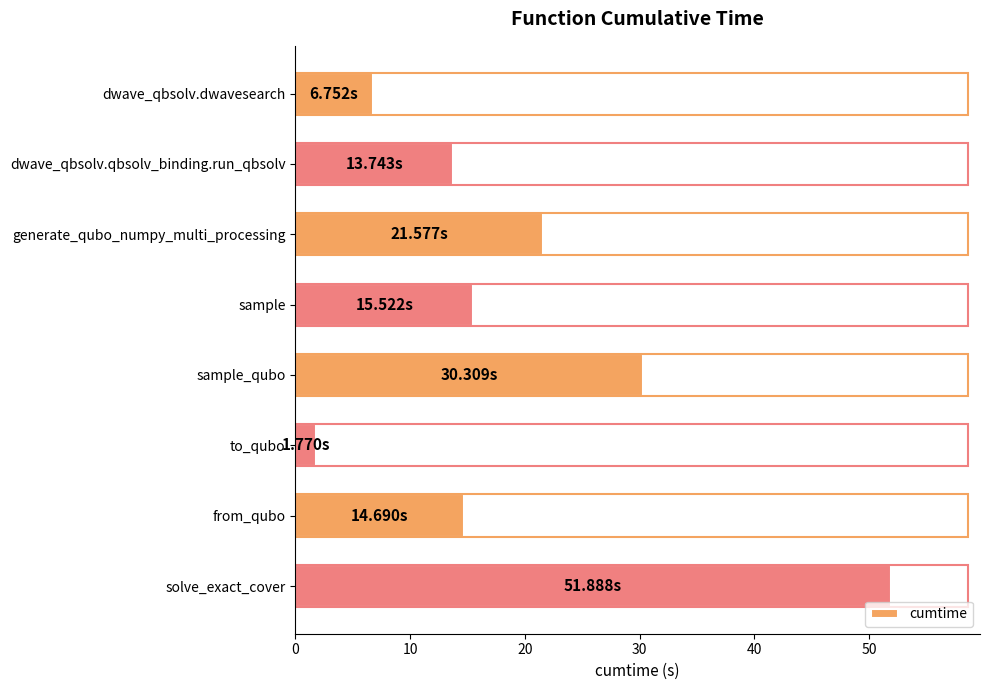

Which label corresponds to the smallest value in the chart?

to_qubo